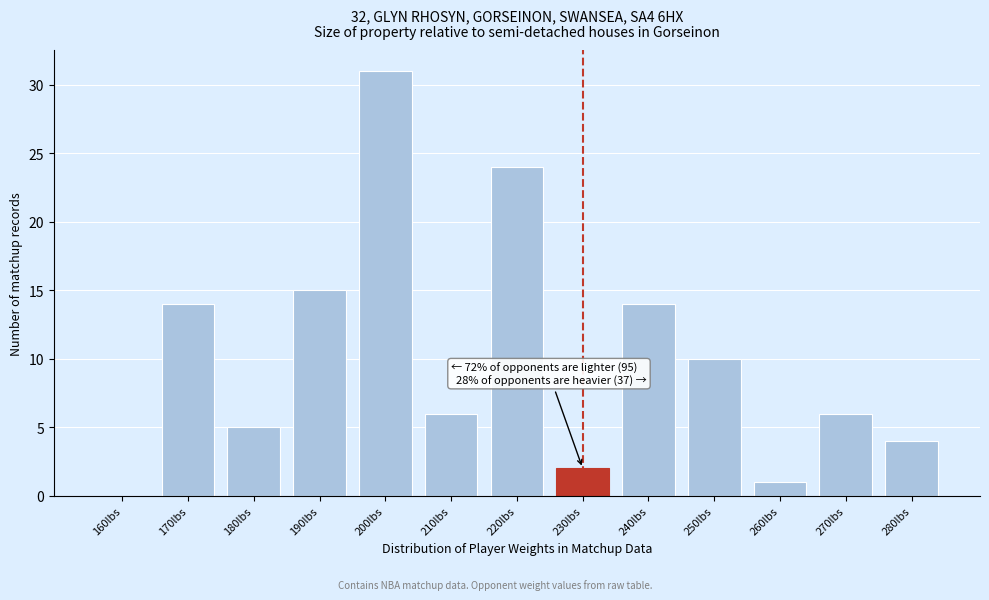

Reading left to right, what are all the values shown in this chart?

160lbs=0	170lbs=14	180lbs=5	190lbs=15	200lbs=31	210lbs=6	220lbs=24	230lbs=2	240lbs=14	250lbs=10	260lbs=1	270lbs=6	280lbs=4